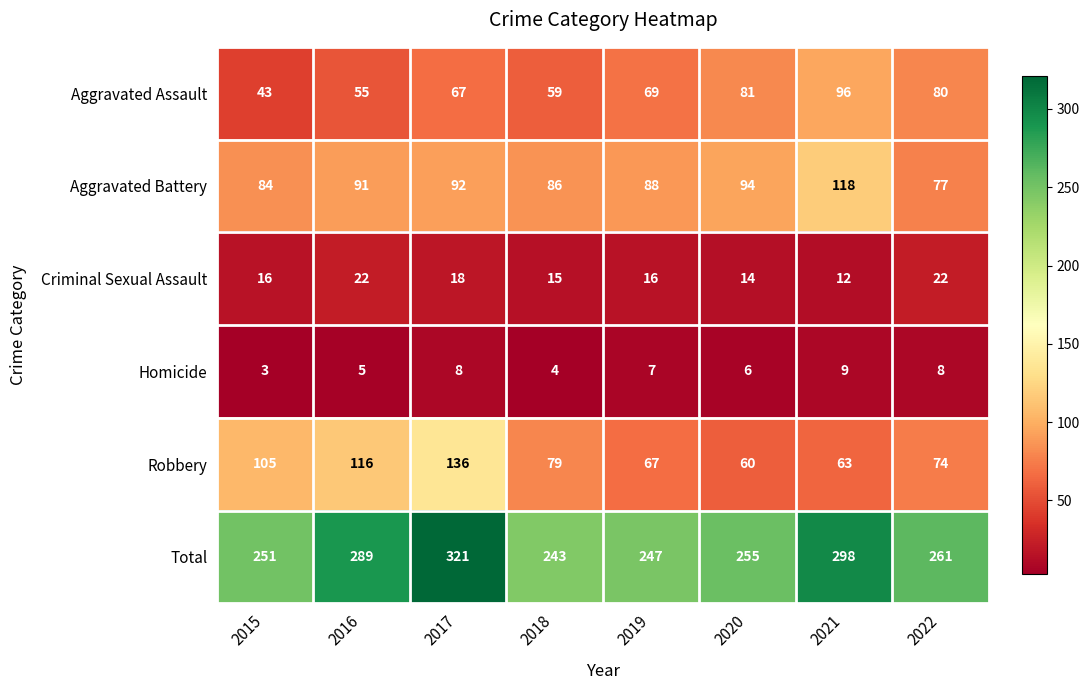

What is the difference between the Total values at 2021 and 2020?

43